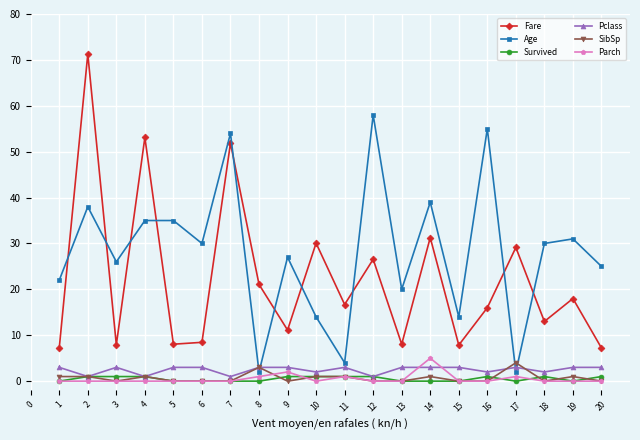

True or false: Survived has a value of 0.0 at 17.

True